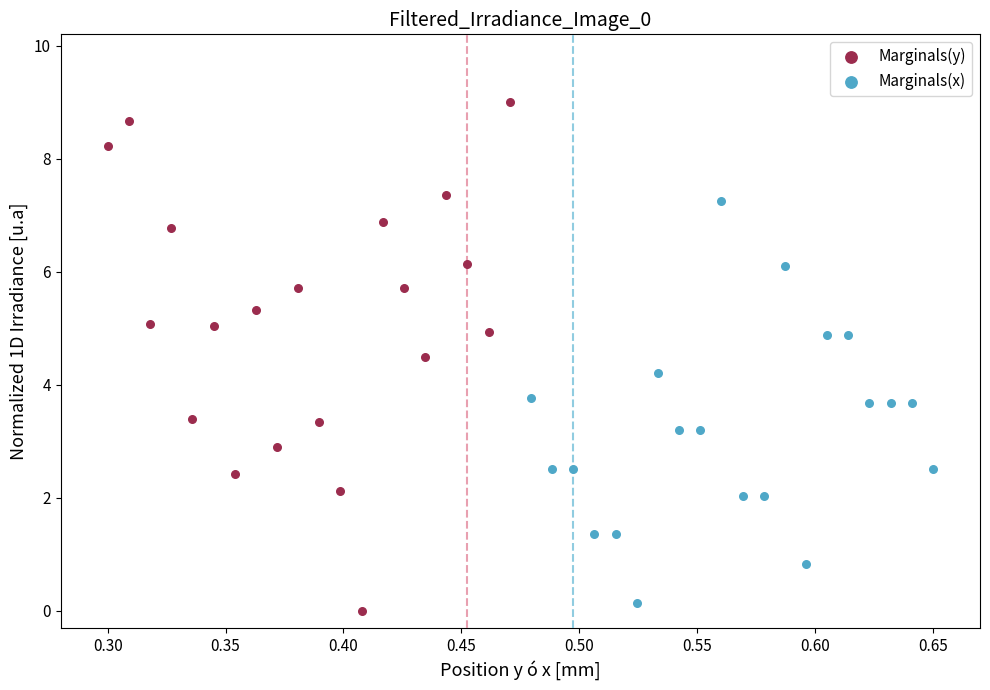

Which series contains the highest Y value?

Marginals(y)